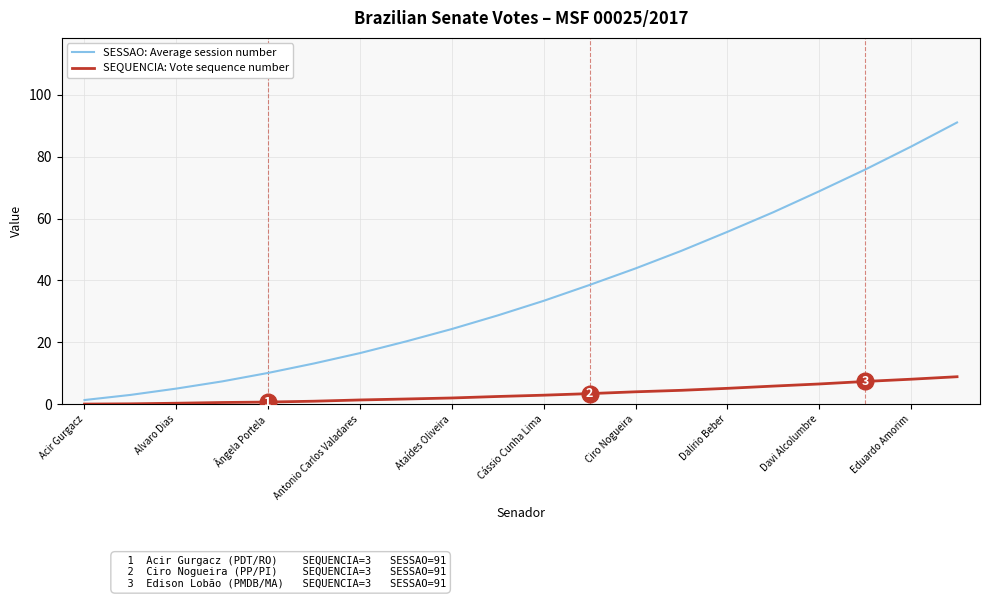

What is the difference between the maximum and minimum values in the SEQUENCIA: Vote sequence number series?

8.8